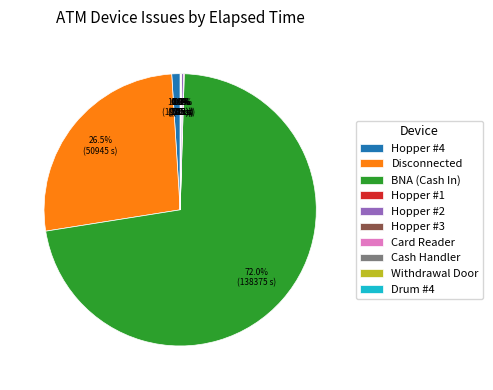

What portion of the pie excludes Hopper #4?

99.0%